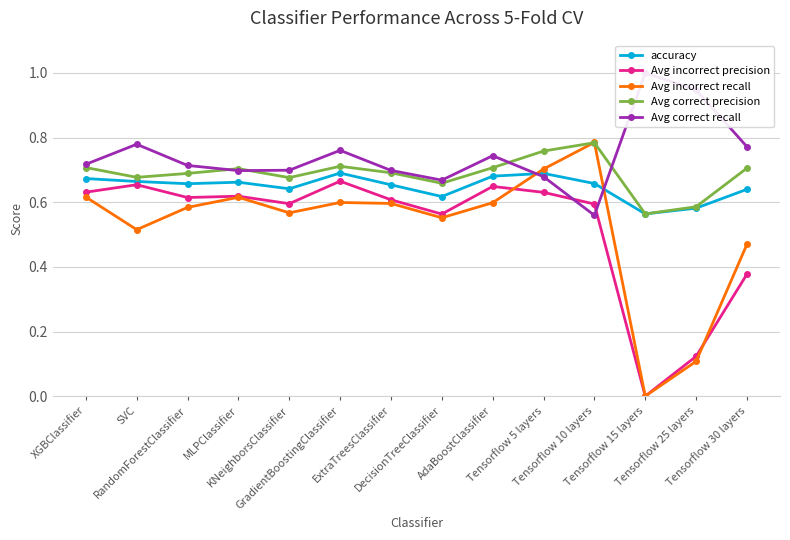

Where is Avg incorrect precision nearest to the value 0?

Tensorflow 15 layers